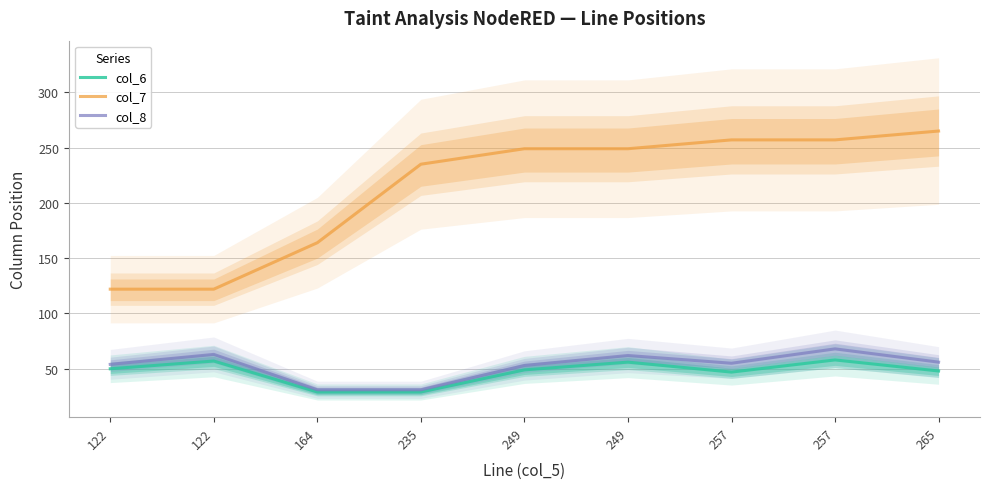

How many interior local valleys does the col_8 series have?

1